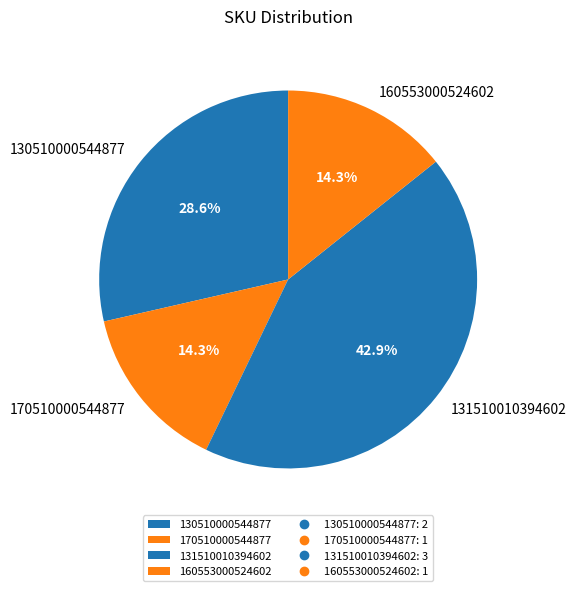

Approximately how many times larger is the value at 160553000524602 compared to 170510000544877?

1.0